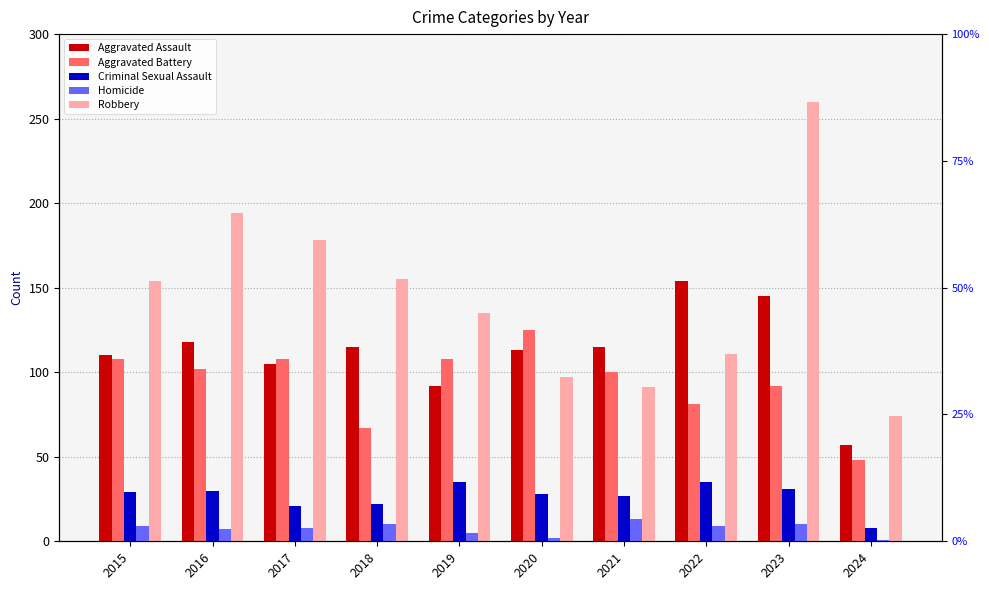

Which category has the lowest value in the Aggravated Assault series?

2024